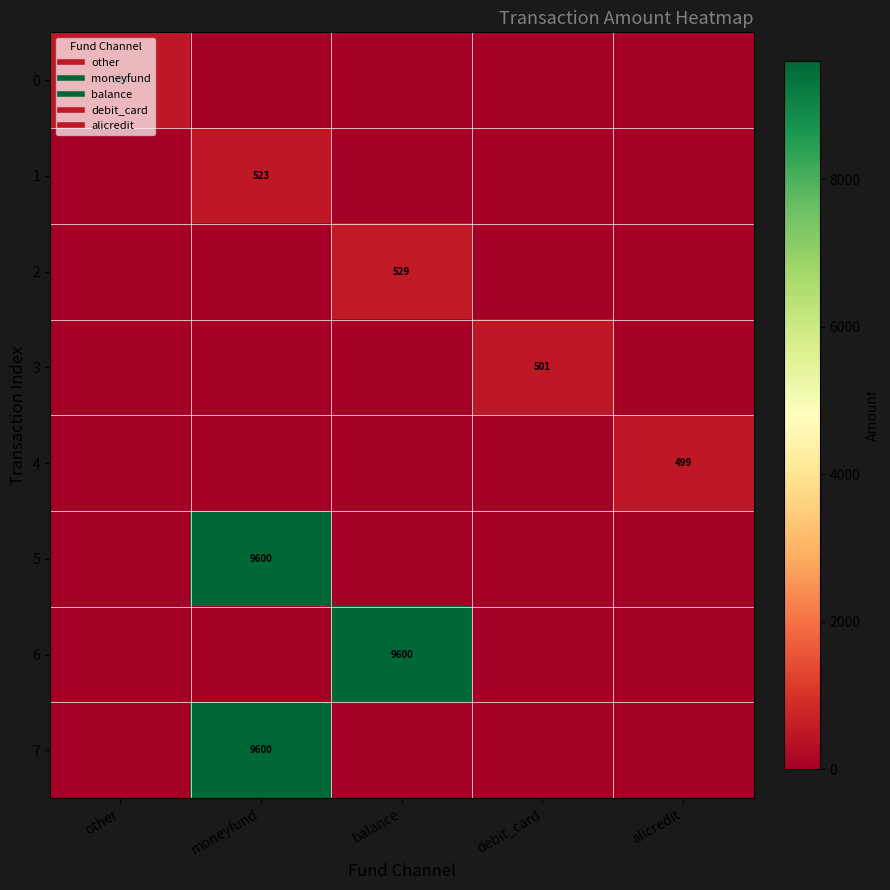

What is the total value across all series at balance?

10129.0